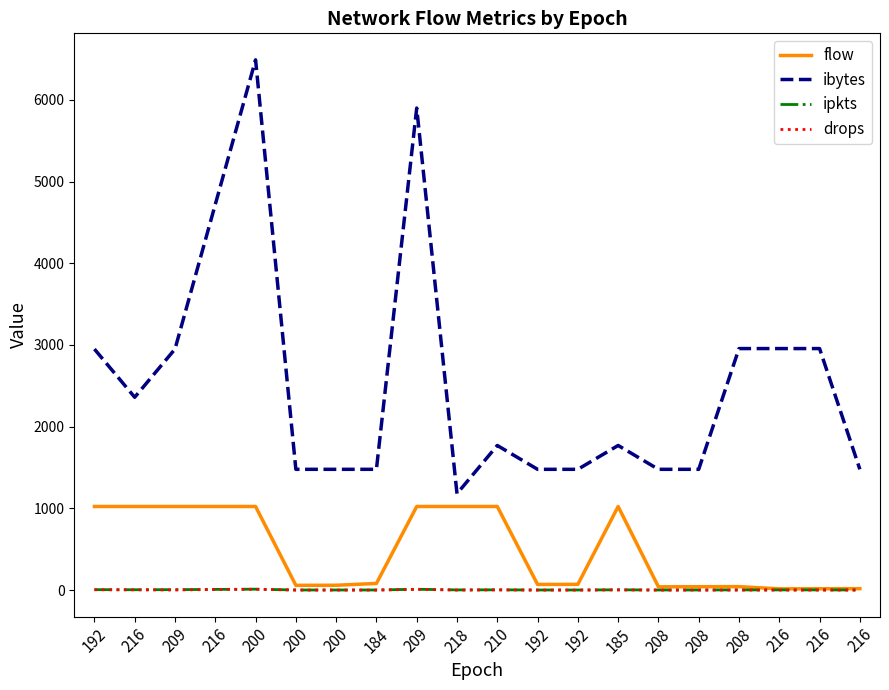

What are all the series names shown in the legend?

flow, ibytes, ipkts, drops